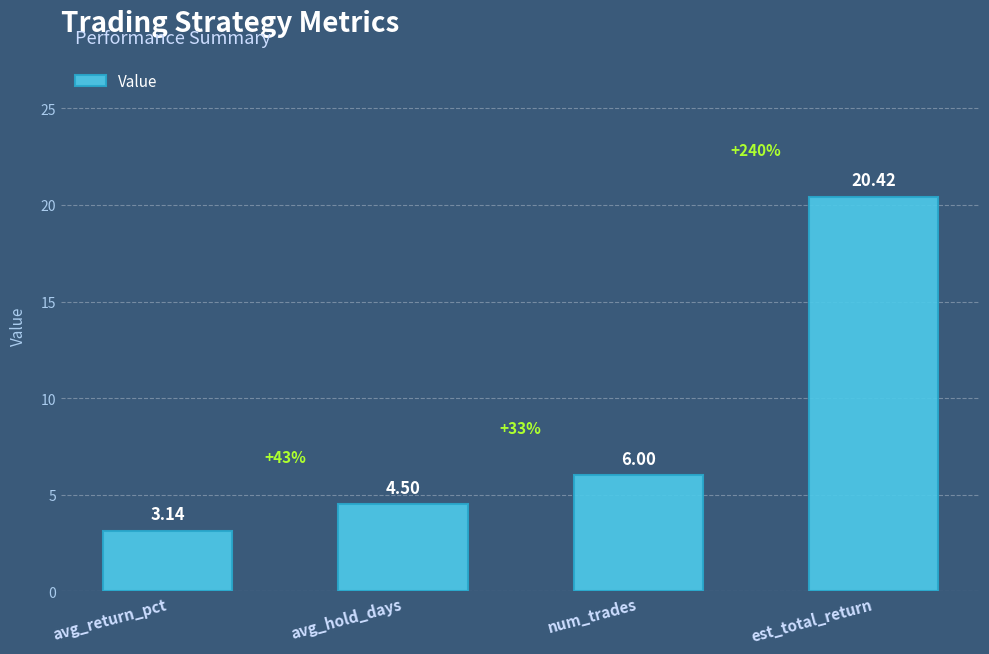

What is the difference between the maximum and minimum values?

17.3